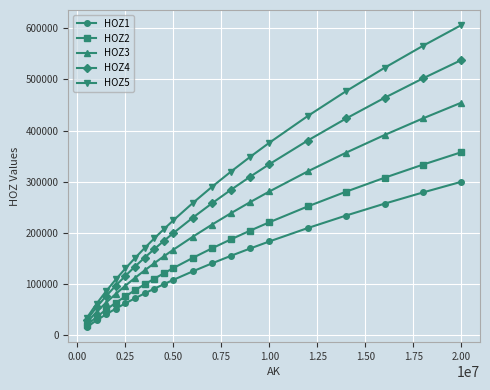

What is the value of the HOZ2 point at the 14th from the left?

204652